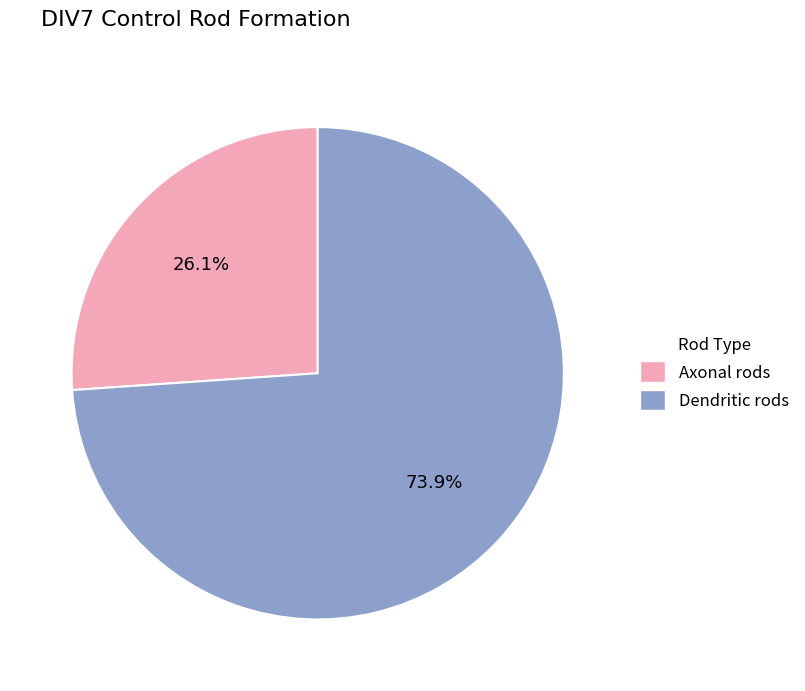

Count the number of slices in the pie.

2